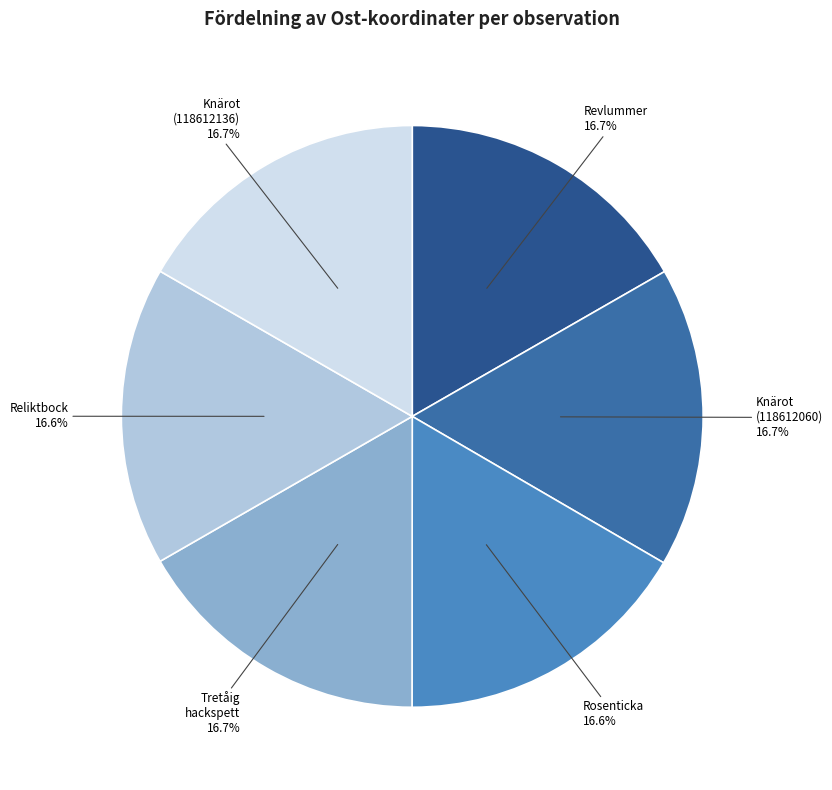

What is the ratio of the value at Reliktbock to the value at Rosenticka?

1.0